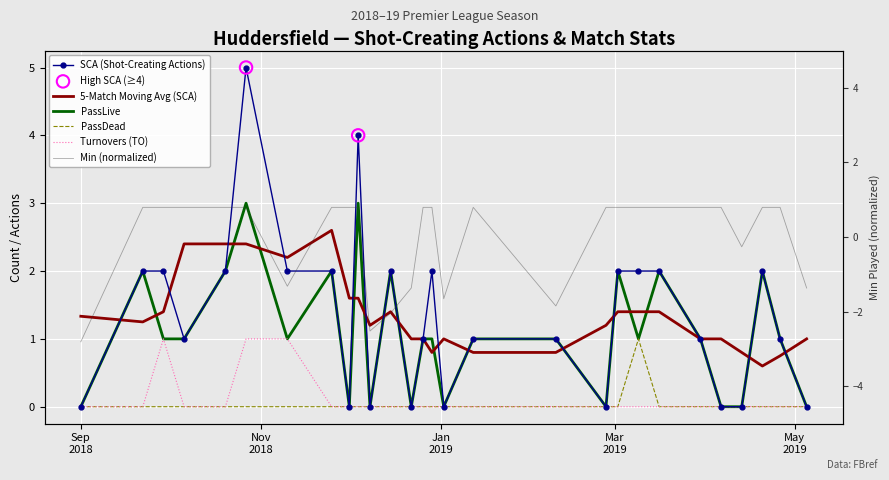

Is the value of SCA at 2019-04-26 greater than the value of TO at 2019-03-30?

Yes